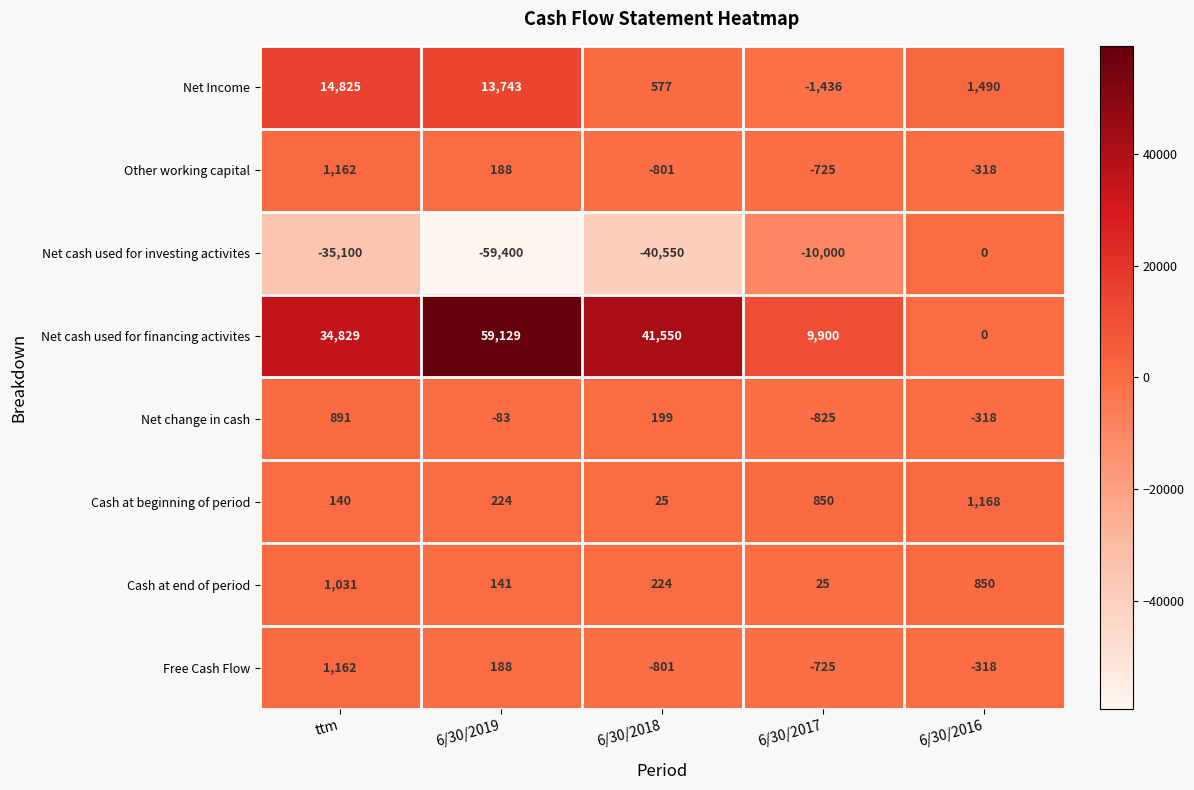

How many values in Net change in cash are below zero?

3